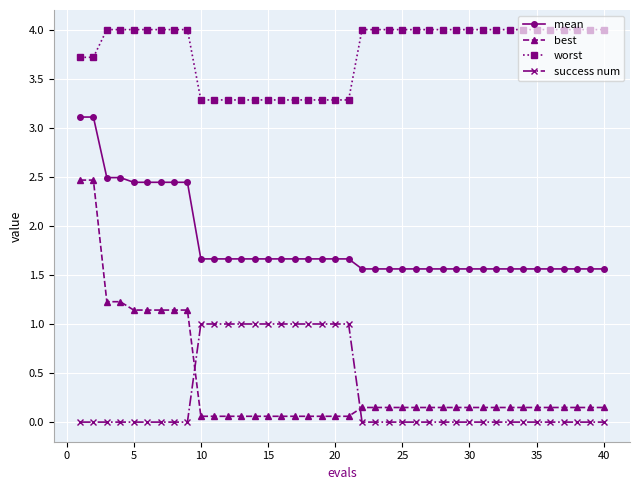

True or false: worst and best cross at least once.

False